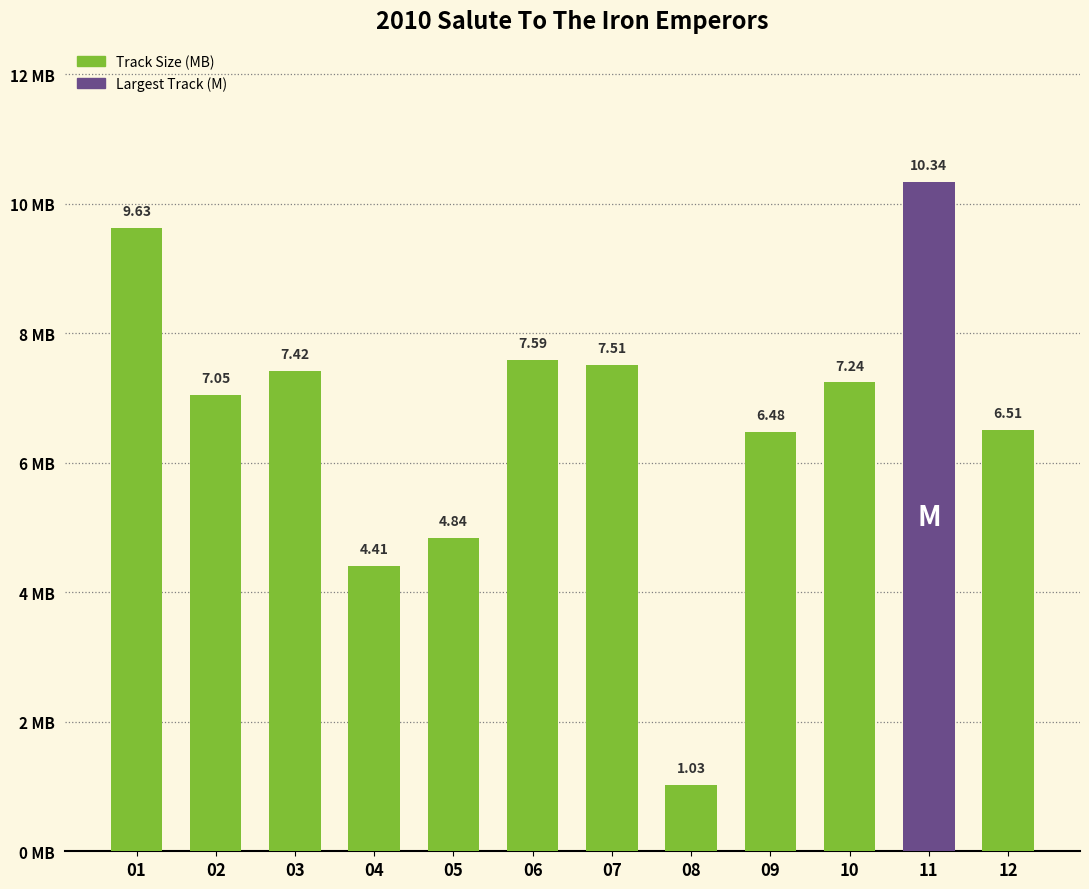

How many bars are there in total?

12